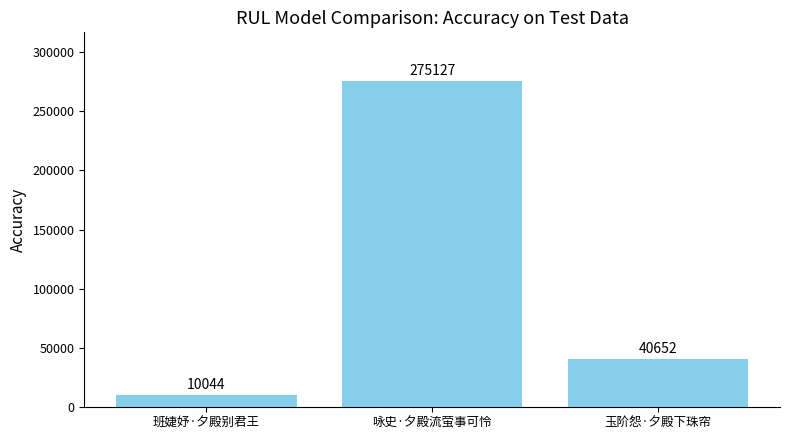

The chart shows a value of 18121 at 玉阶怨·夕殿下珠帘. True or false?

False